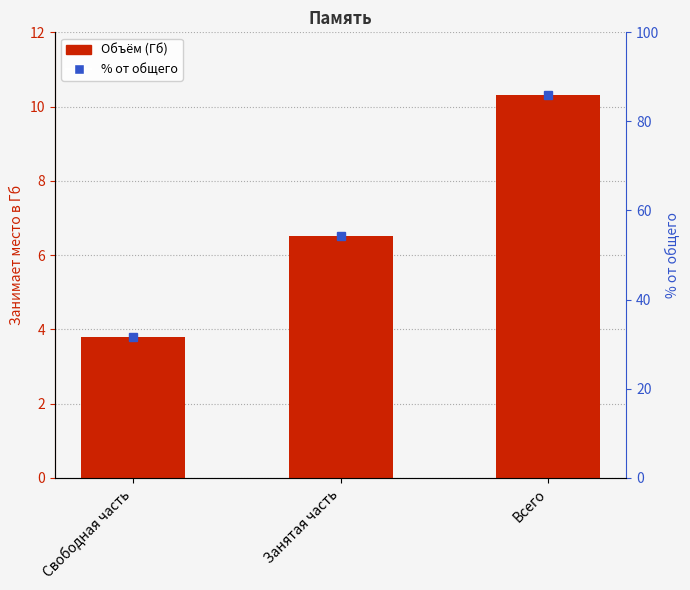

What is the value of the 3rd bar from the left?

10.3